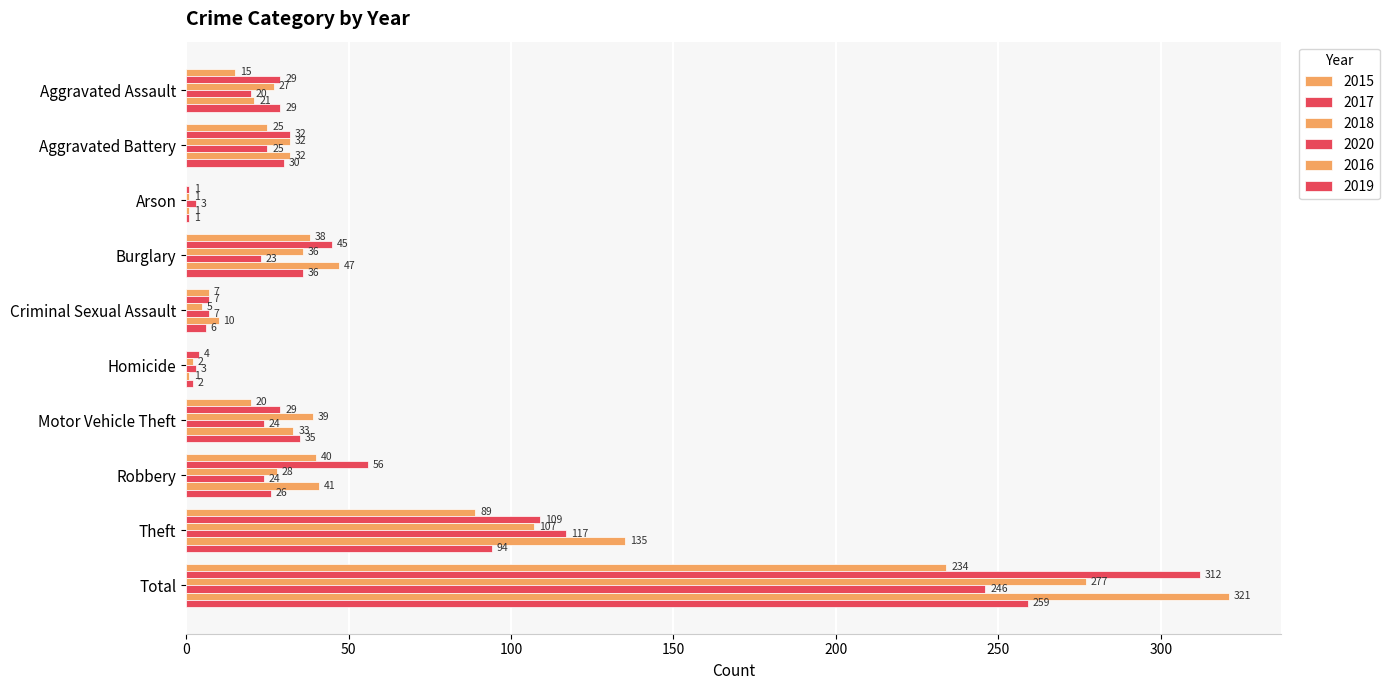

True or false: 2019 has a value of 94 at Theft.

True